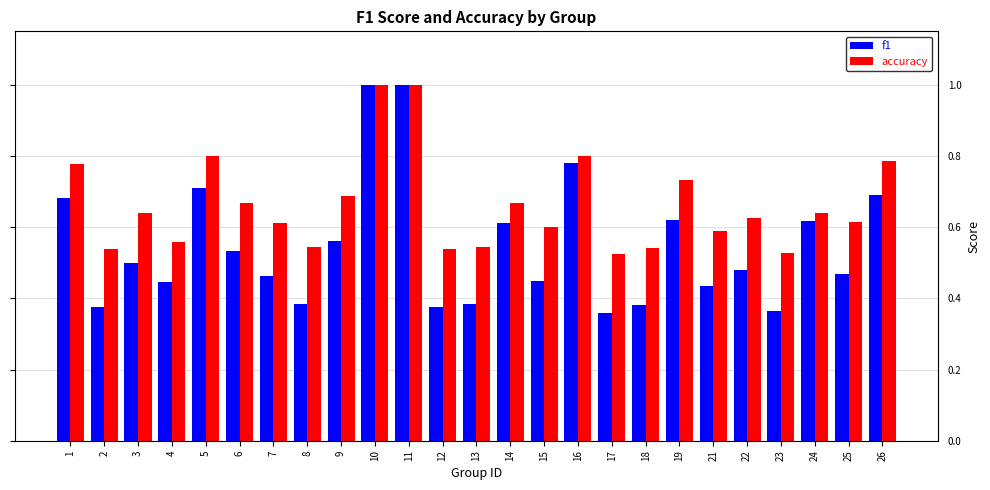

What is the maximum value shown in the chart?

1.0